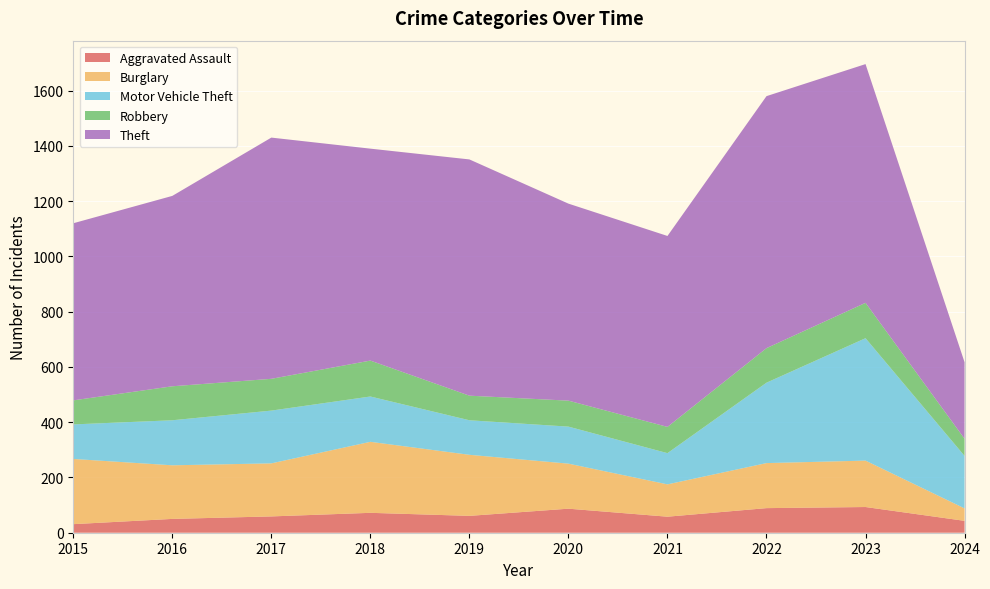

Reading left to right, list all the values displayed in this chart.

Aggravated Assault: 2015=31	2016=50	2017=59	2018=72	2019=61	2020=87	2021=58	2022=89	2023=93	2024=43
Burglary: 2015=236	2016=194	2017=192	2018=257	2019=221	2020=163	2021=117	2022=163	2023=168	2024=45
Motor Vehicle Theft: 2015=125	2016=163	2017=191	2018=164	2019=125	2020=134	2021=113	2022=291	2023=443	2024=190
Robbery: 2015=87	2016=123	2017=115	2018=130	2019=89	2020=94	2021=95	2022=125	2023=128	2024=62
Theft: 2015=641	2016=689	2017=873	2018=767	2019=855	2020=713	2021=691	2022=912	2023=864	2024=277